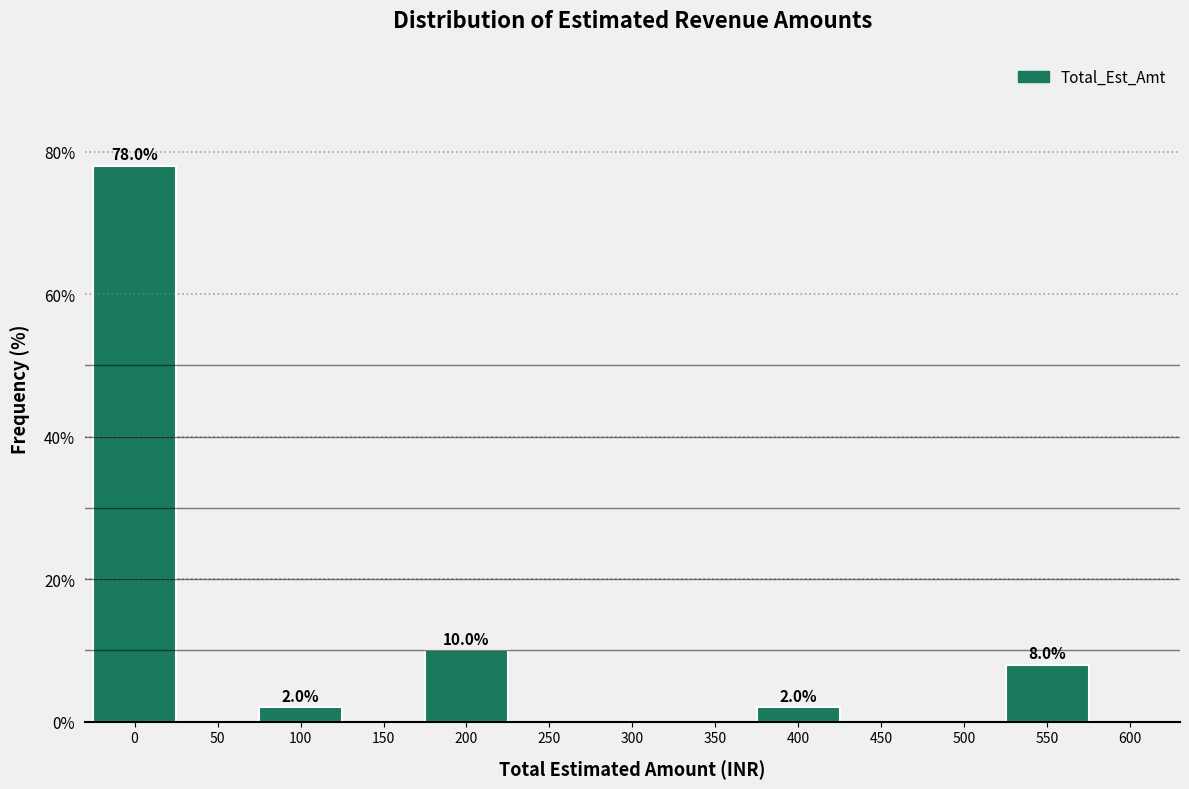

Reading right to left, extract all data points from this chart.

600=0	550=8	500=0	450=0	400=2	350=0	300=0	250=0	200=10	150=0	100=2	50=0	0=78